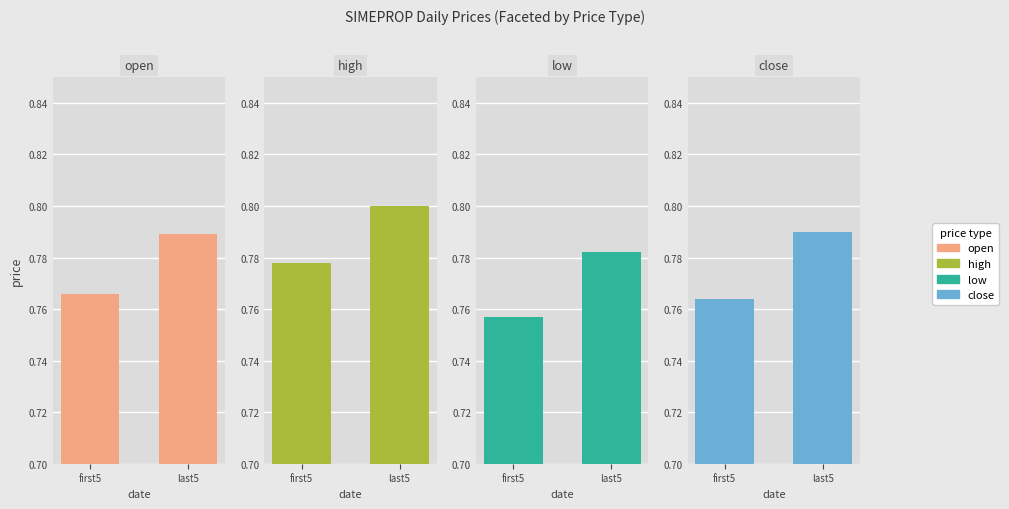

At which category does the chart reach its peak across all series?

last5